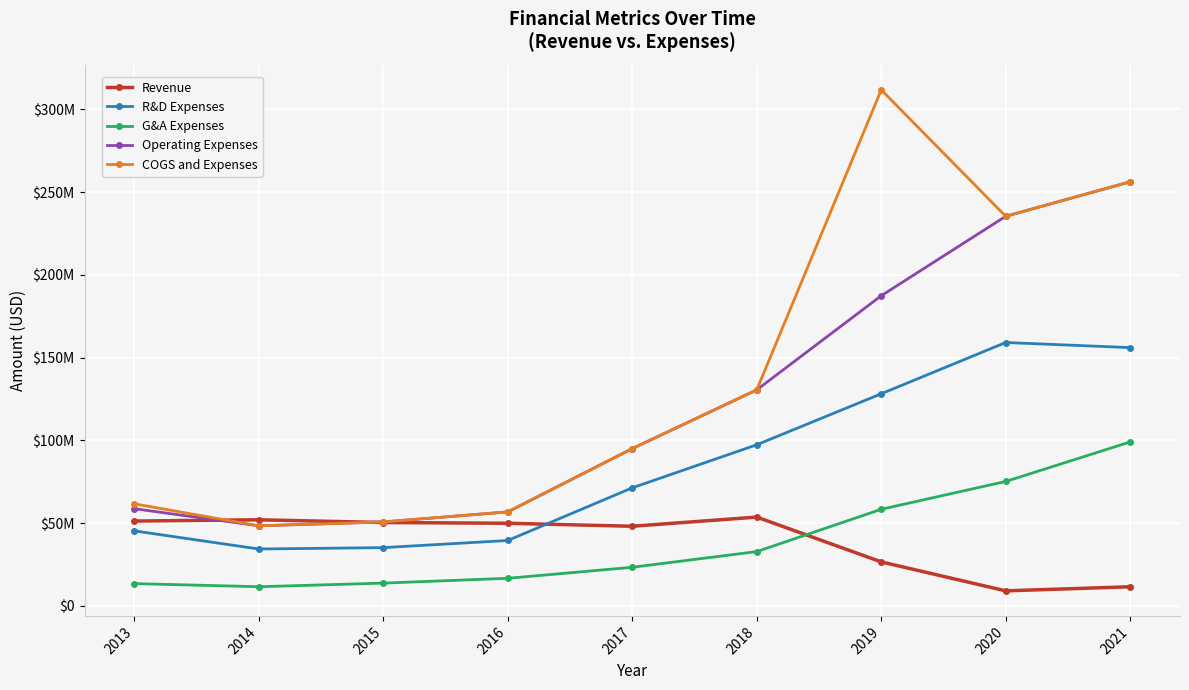

List the labels in order of G&A Expenses value, largest first.

2021, 2020, 2019, 2018, 2017, 2016, 2015, 2013, 2014